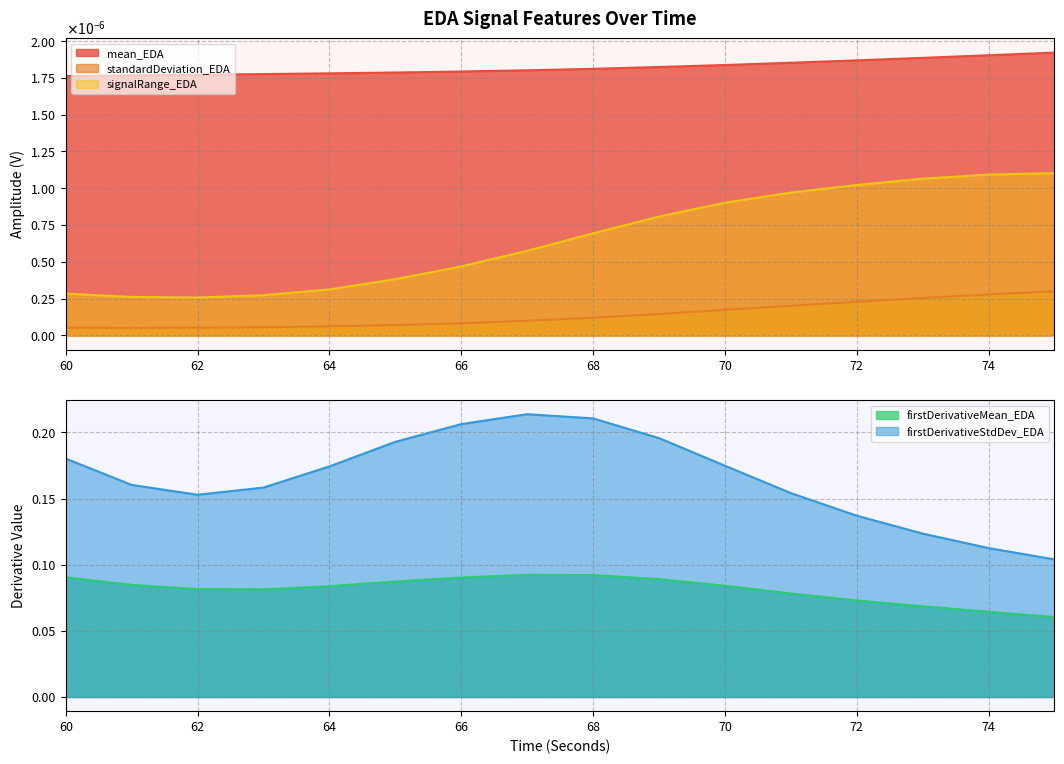

What is the maximum value for firstDerivativeMean_EDA?

0.1